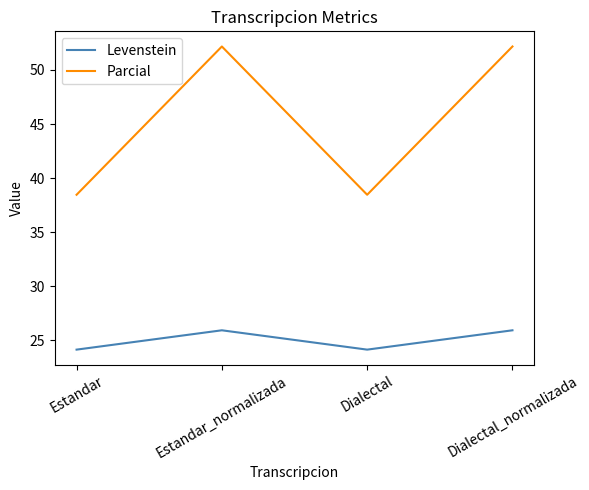

True or false: Levenstein has a value of 25.9 at Estandar_normalizada.

True